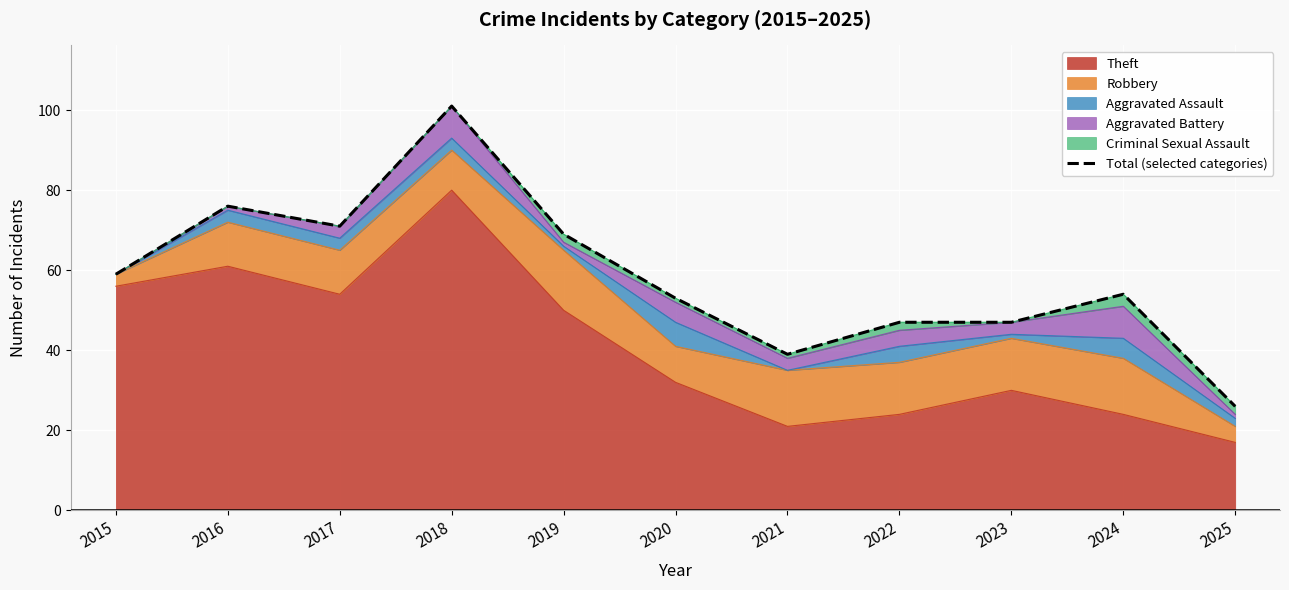

At which label is the value closest to 63?

2015